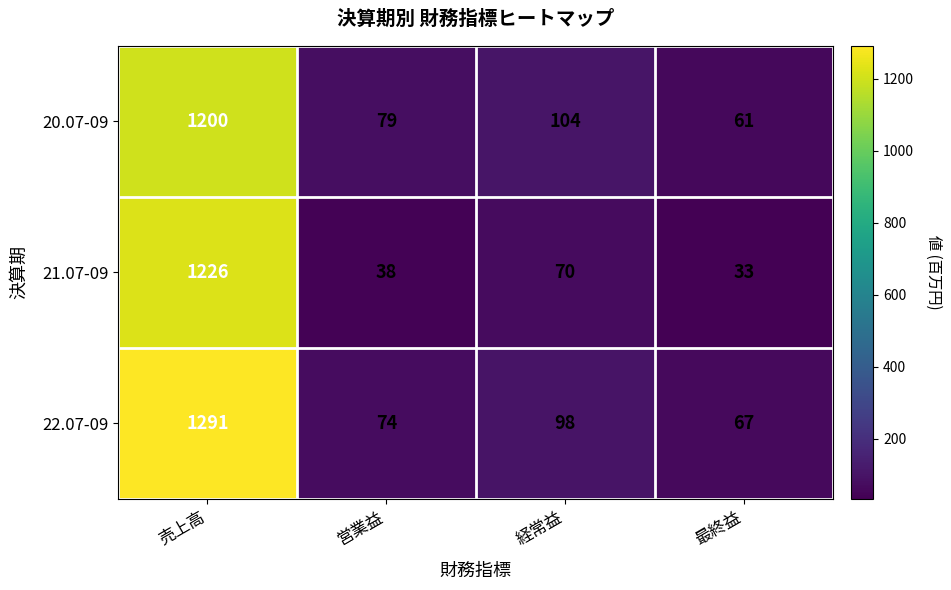

What is the total value across all series at 経常益?

272